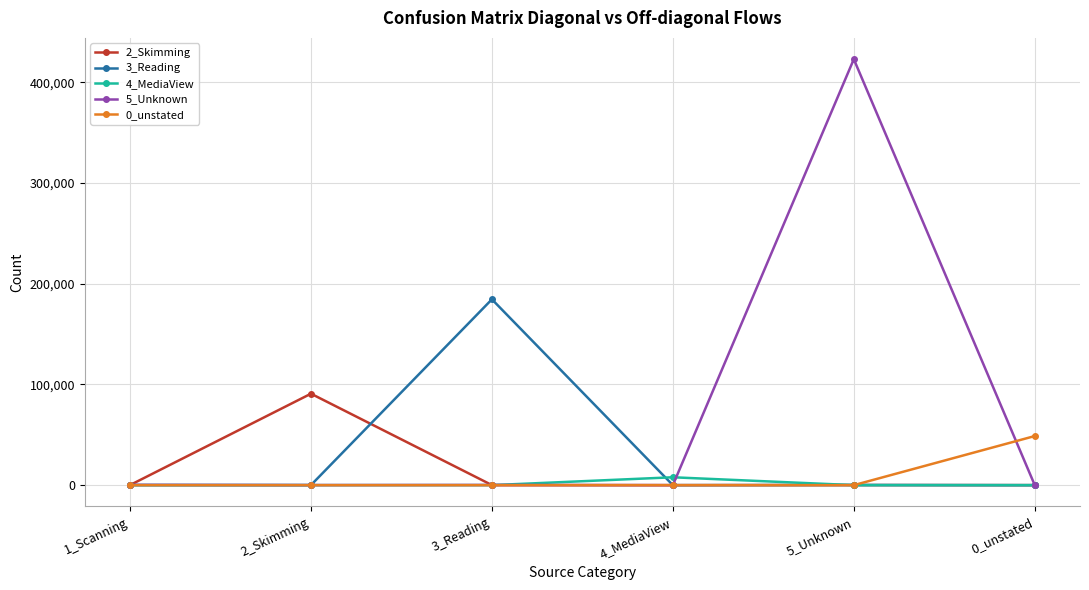

Count the number of categories in the chart.

6